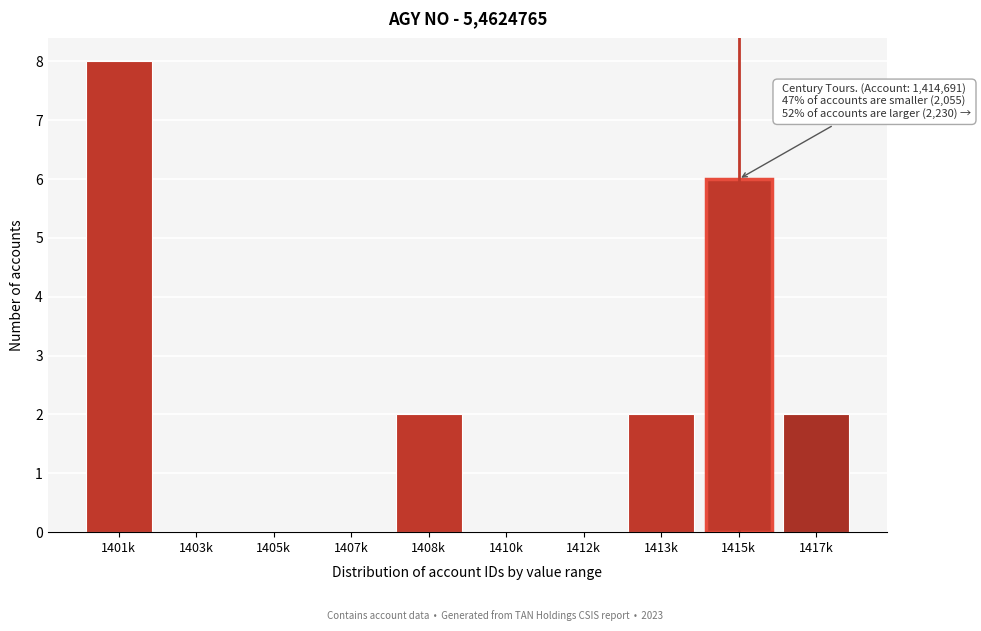

Reading left to right, transcribe all the data shown in this chart.

1401k=8	1403k=0	1405k=0	1407k=0	1408k=2	1410k=0	1412k=0	1413k=2	1415k=6	1417k=2